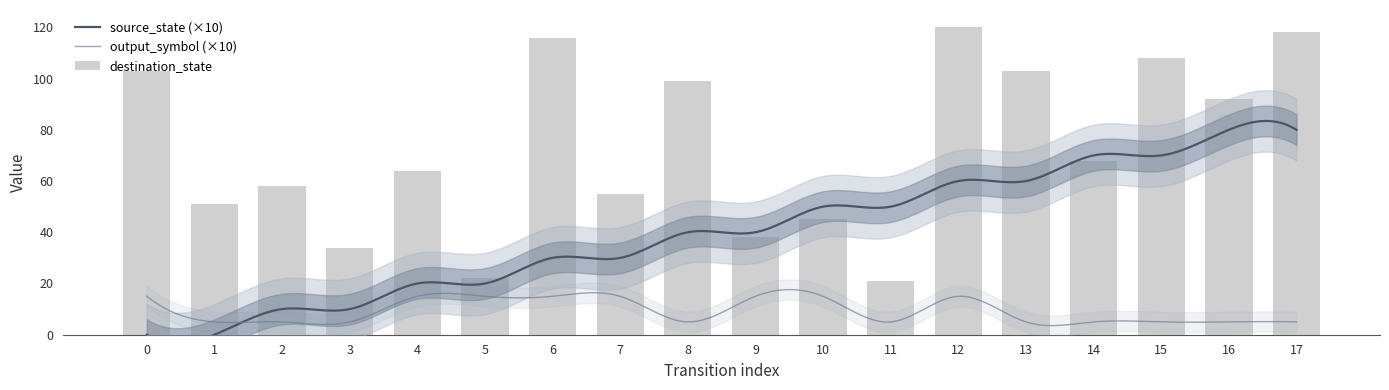

What is the maximum value for source_state?

8